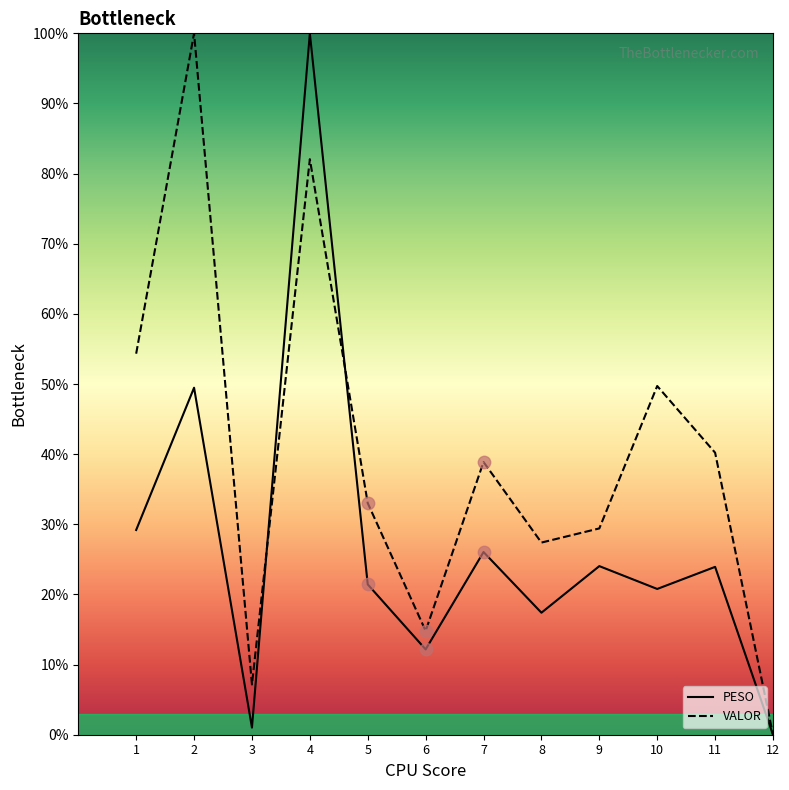

Which series has the largest total across all categories?

VALOR